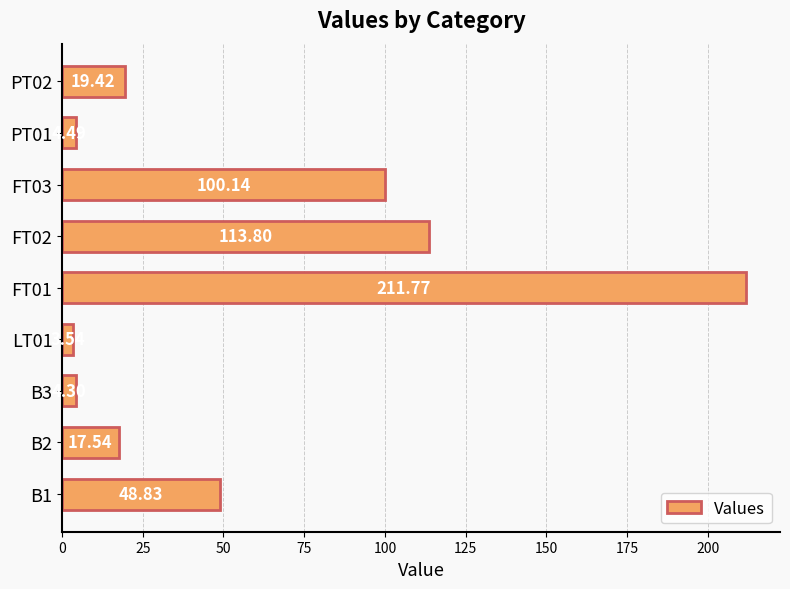

What is the average value?

58.2